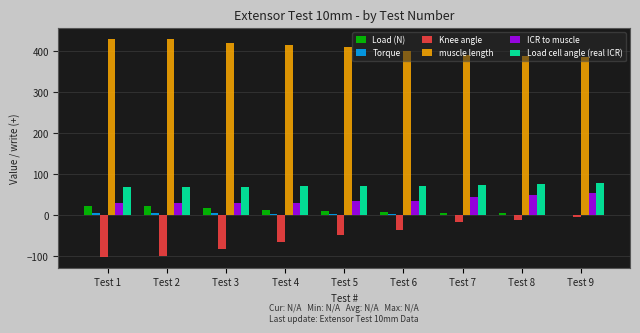

Which series has the largest total across all categories?

muscle length